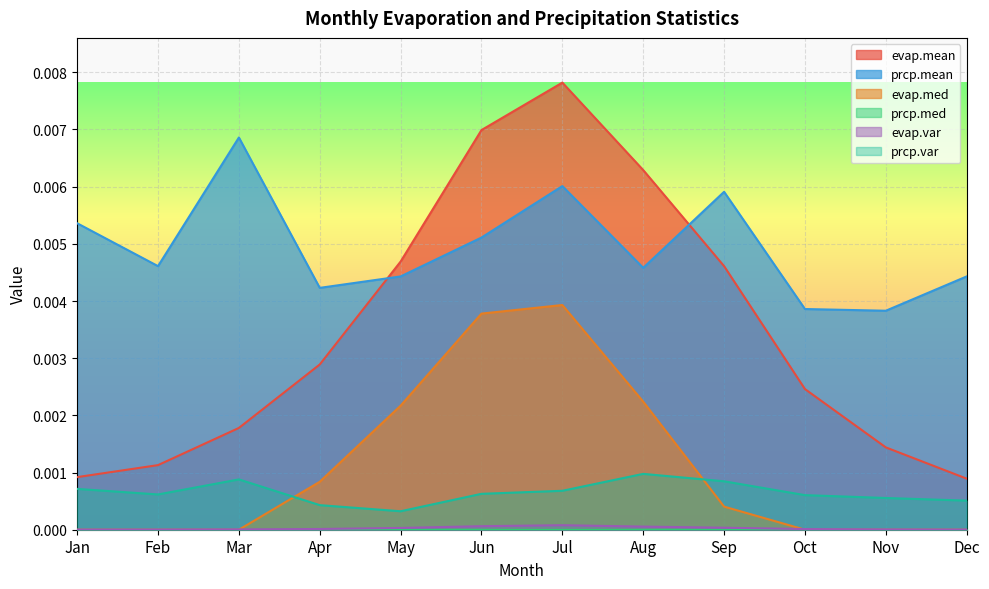

How many lines are shown in the chart?

6